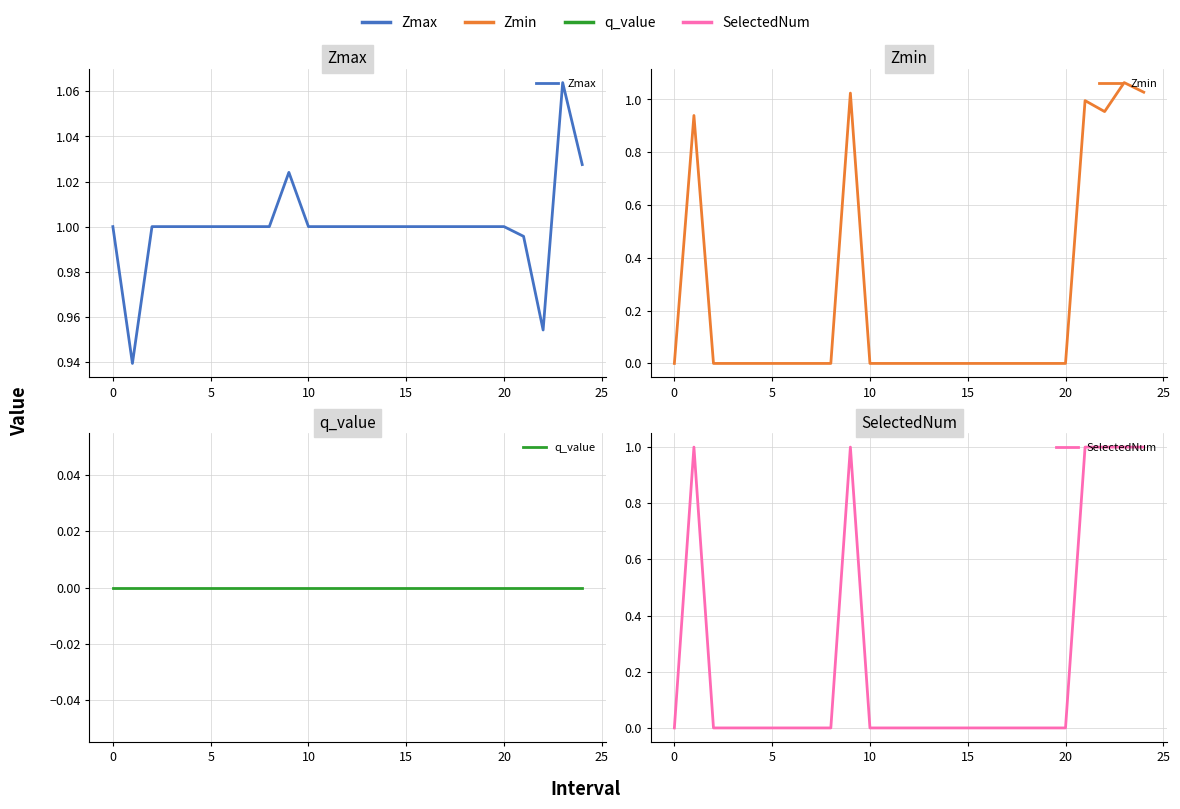

At which category does the chart reach its peak across all series?

23